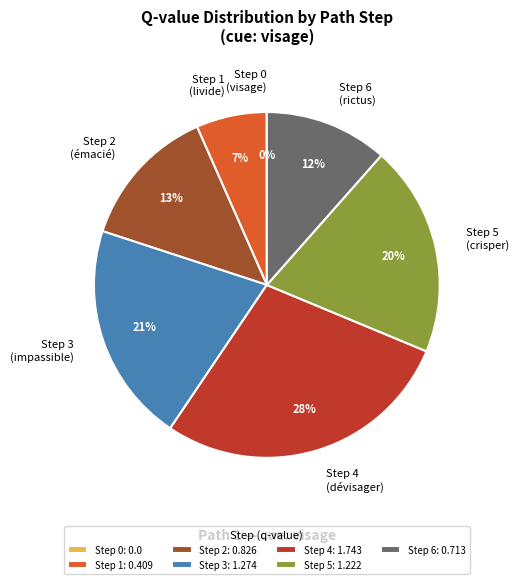

Do Step 4 (dévisager) and Step 6 (rictus) together represent more than half of the pie?

No